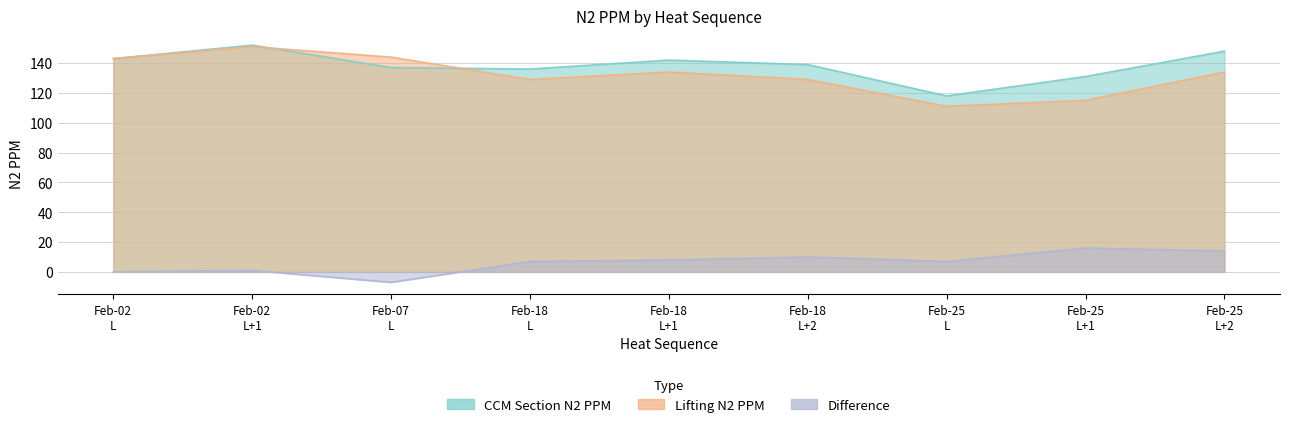

Between which two adjacent categories do Lifting N2 PPM and CCM Section N2 PPM first intersect?

Feb-02 L+1 and Feb-07 L